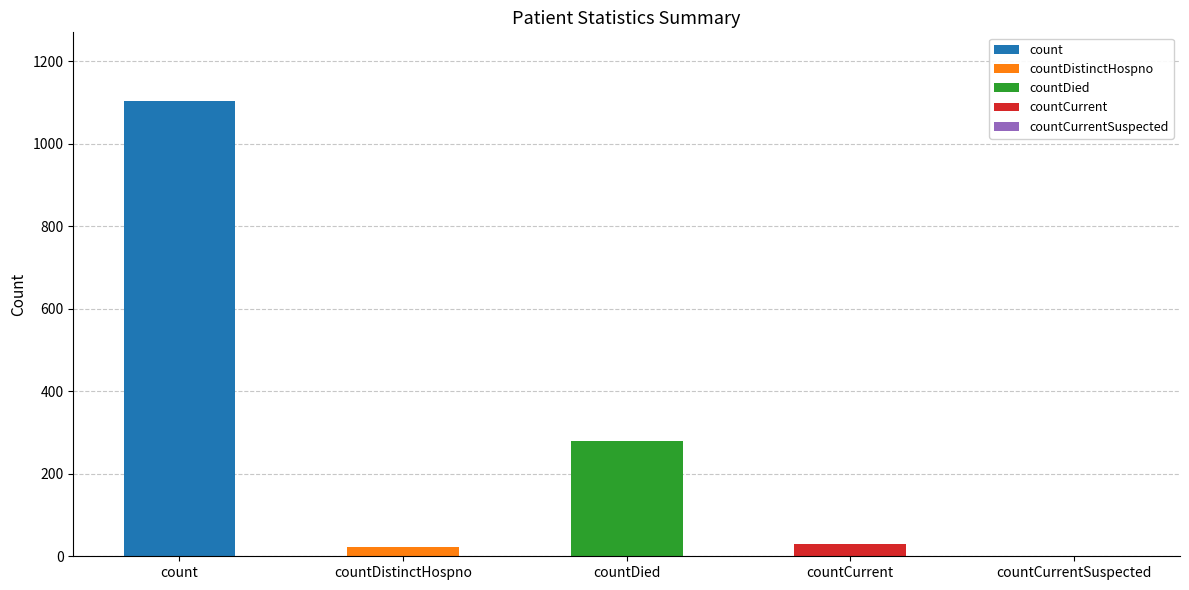

What is the change in value from countDistinctHospno to countCurrentSuspected?

-23